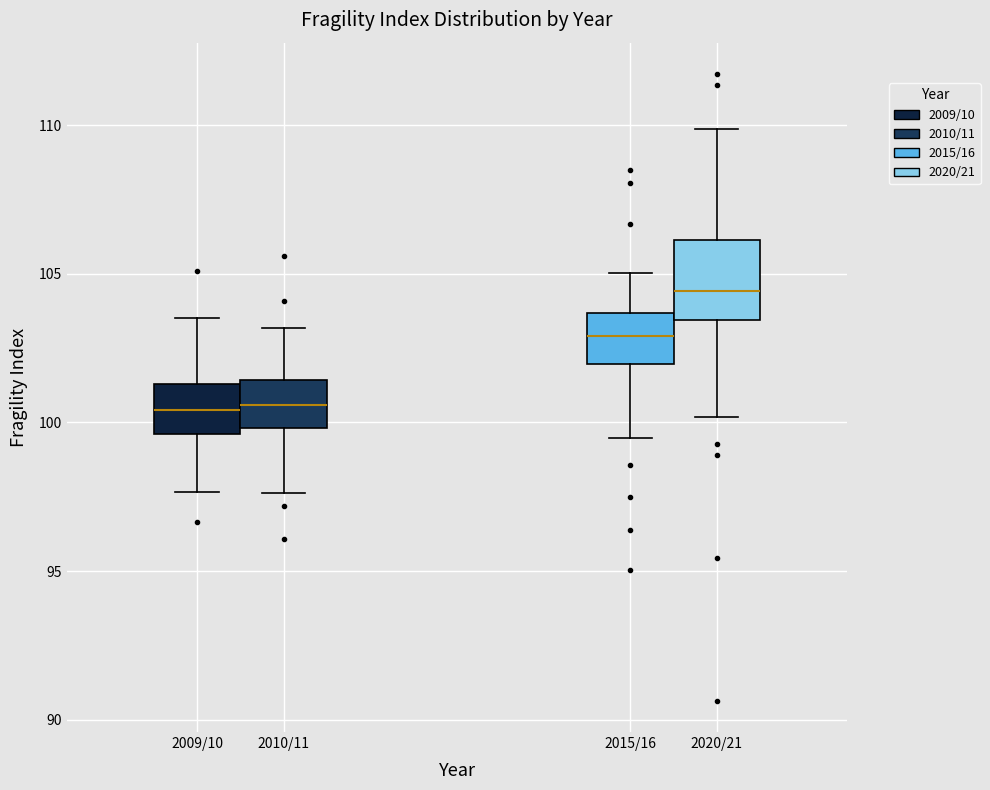

Reading left to right, transcribe this box plot: for each box, give where its median line is, the range the box spans, and where its two whiskers end, as read against the y-axis. The values are not printed on the chart, so give them approximately, as read against the axis.

2009/10: median 100.5, box 99.5 to 101.5, whiskers 97.5 to 103.5
2010/11: median 100.5, box 100.0 to 101.5, whiskers 97.5 to 103.0
2015/16: median 103.0, box 102.0 to 103.5, whiskers 99.5 to 105.0
2020/21: median 104.5, box 103.5 to 106.0, whiskers 100.0 to 110.0